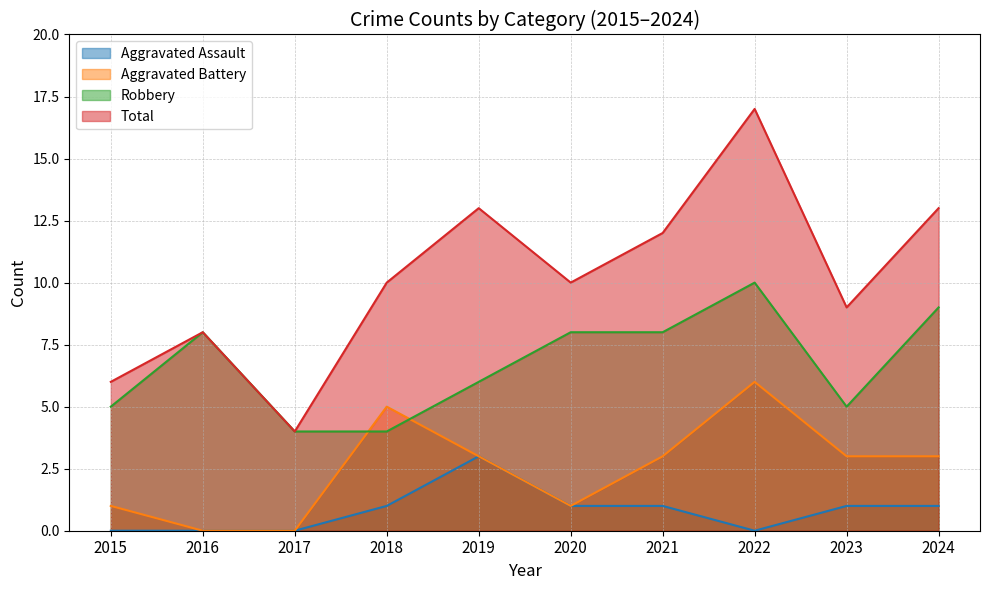

How many Aggravated Assault values are between 0 and 1?

9